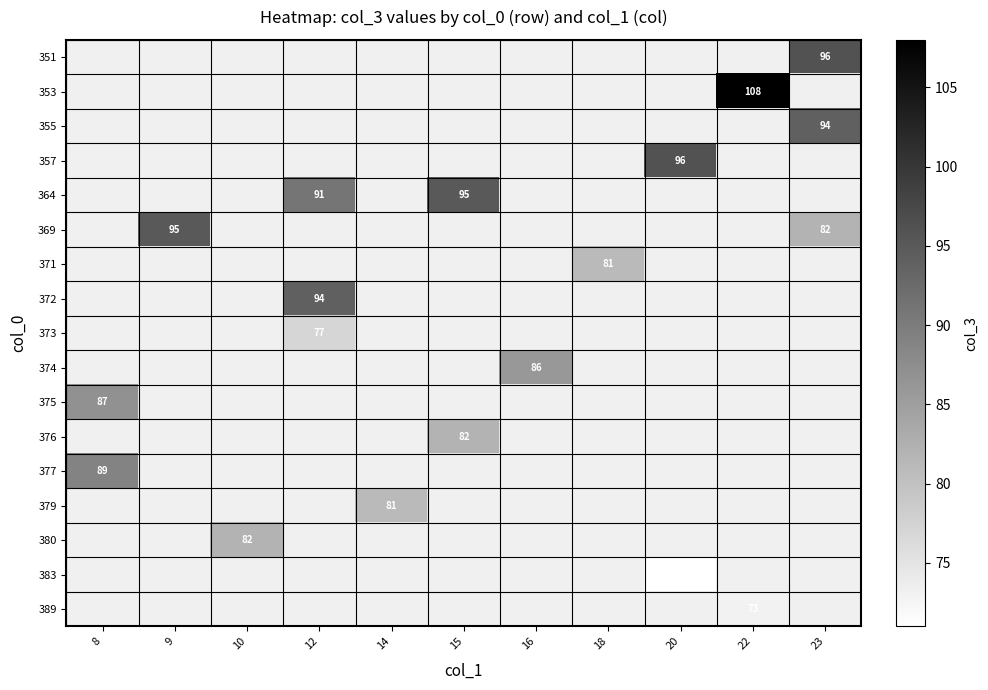

Is it true that 380 equals 140 at 10?

False